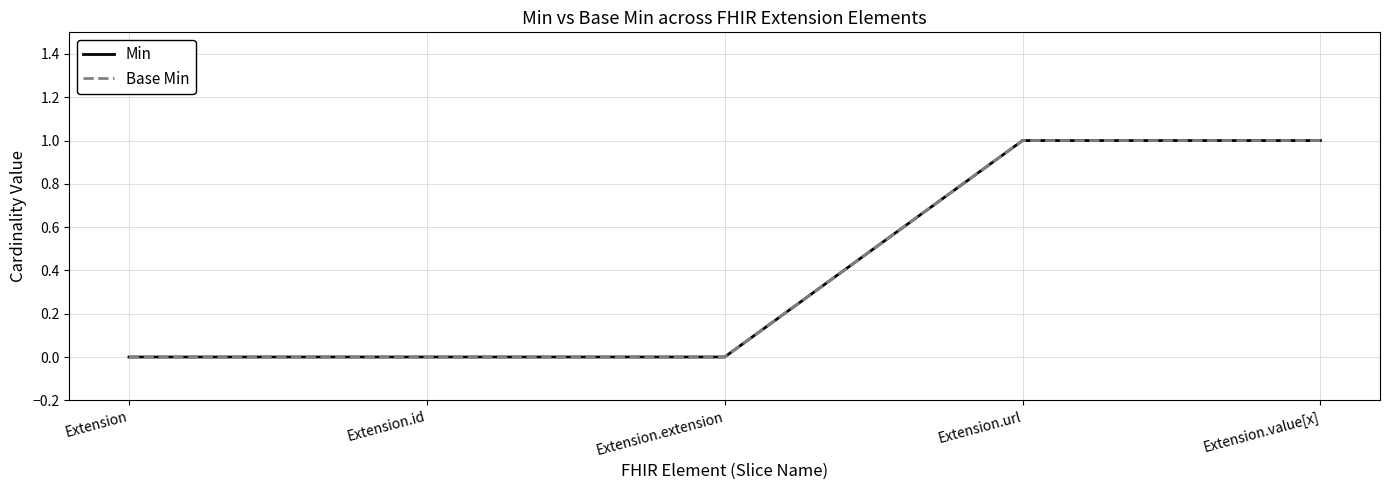

At which label is Min closest to 0?

Extension